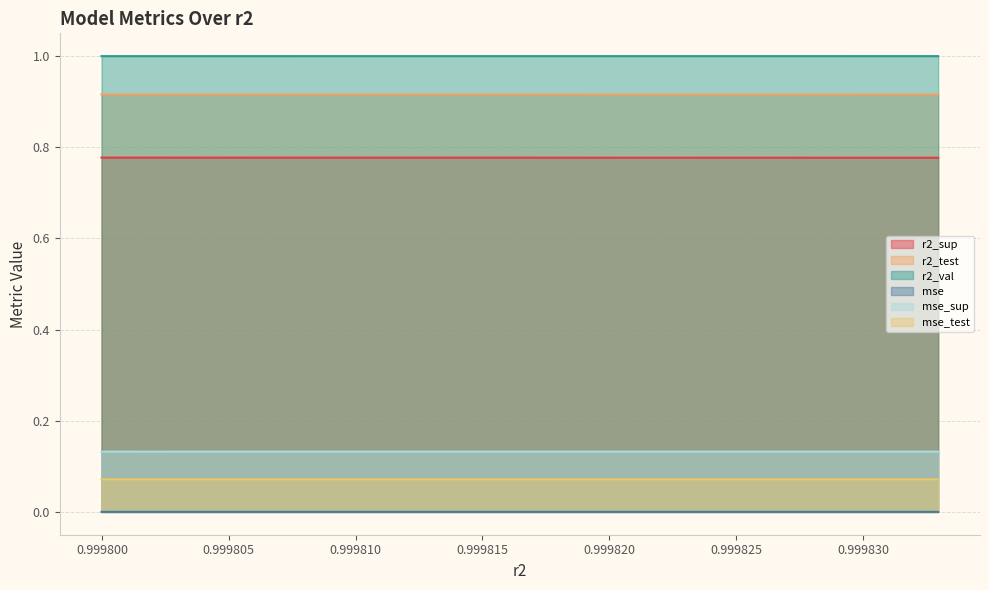

What is the value of the mse_test point at the 9th from the left?

0.1